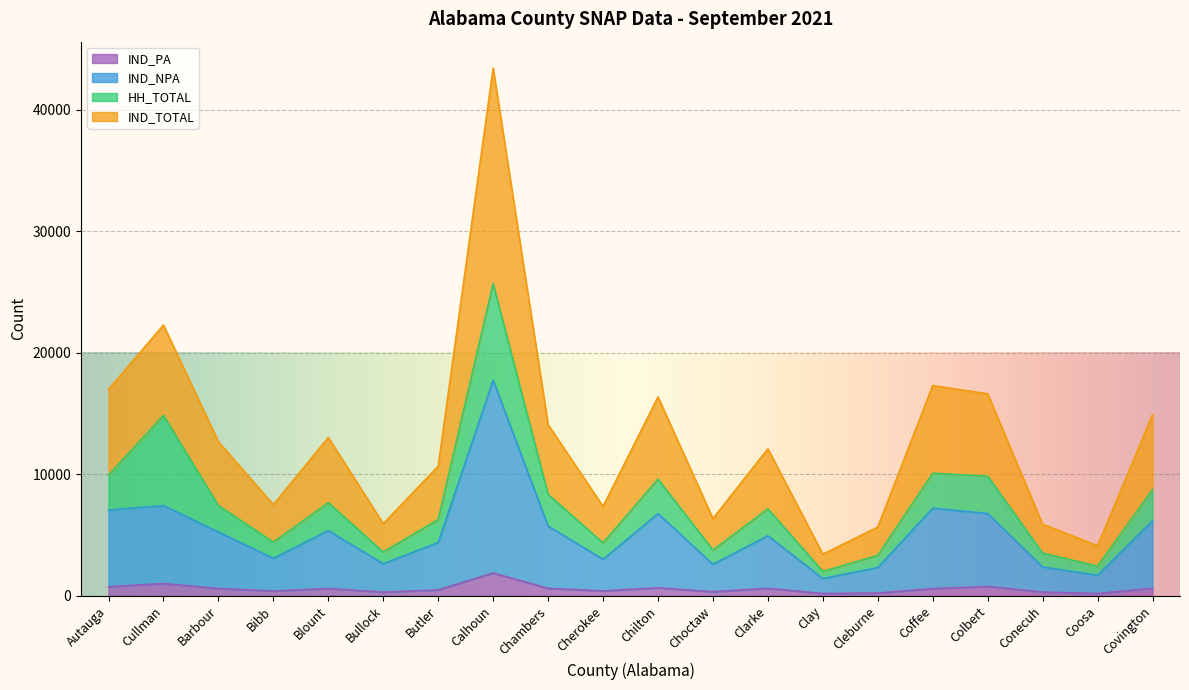

Which category has the highest value across all series?

Calhoun